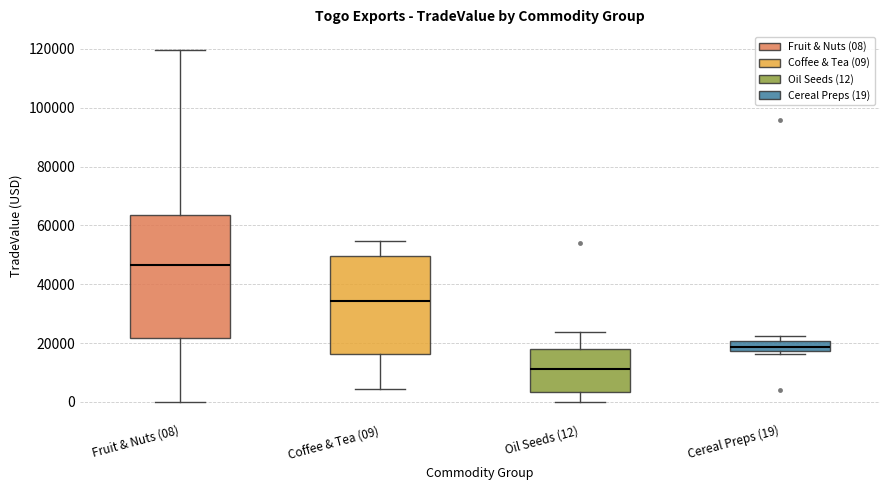

Reading left to right, transcribe this box plot: for each box, give where its median line is, the range the box spans, and where its two whiskers end, as read against the y-axis. The values are not printed on the chart, so give them approximately, as read against the axis.

Fruit & Nuts (08): median 46000, box 22000 to 64000, whiskers 0 to 120000
Coffee & Tea (09): median 34000, box 16000 to 50000, whiskers 4000 to 54000
Oil Seeds (12): median 12000, box 4000 to 18000, whiskers 0 to 24000
Cereal Preps (19): median 18000 (inside the box), box 18000 to 20000, whiskers 16000 to 22000